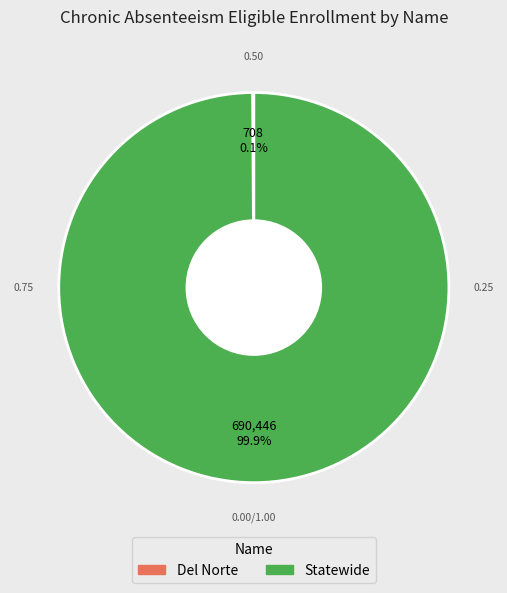

How much of the chart is everything except Statewide?

0.1%